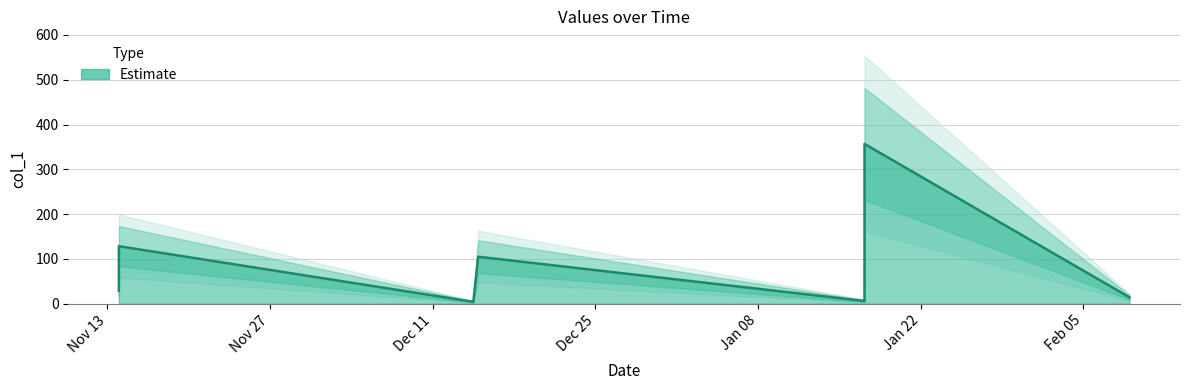

How many points are higher than both their immediate neighbors (excluding endpoints)?

3